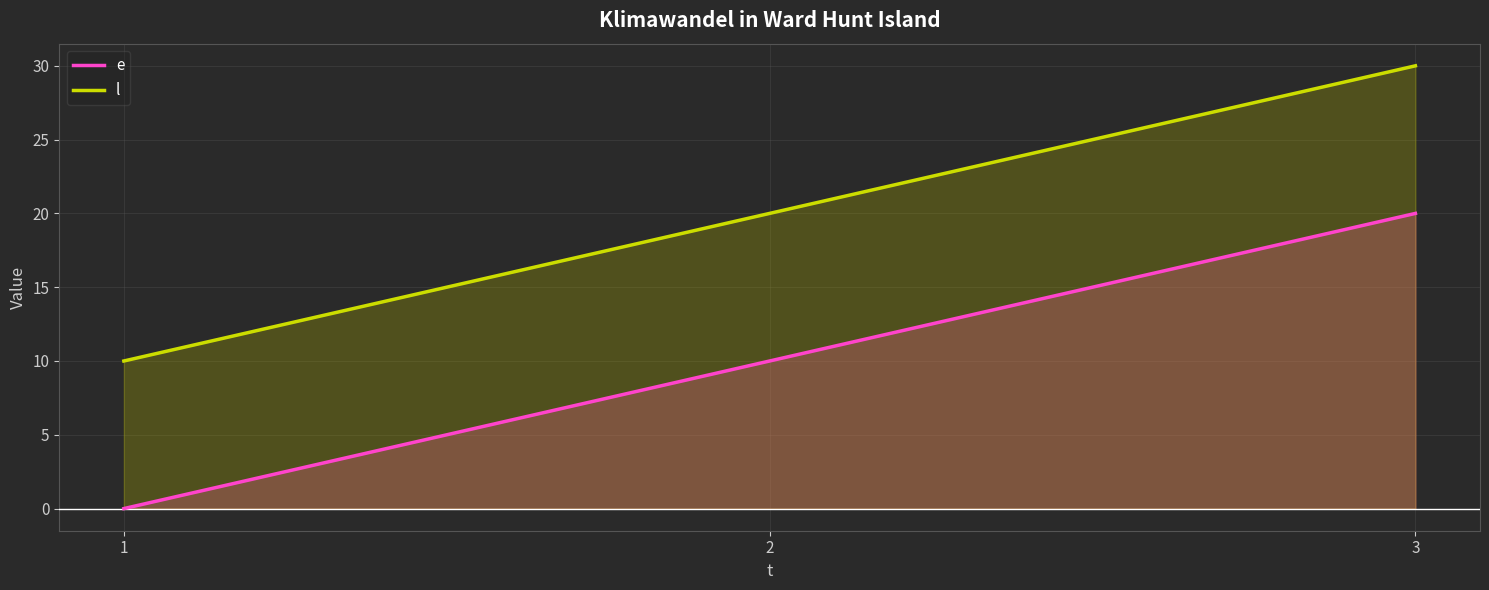

Rank the series by their average value, from highest to lowest.

l, e